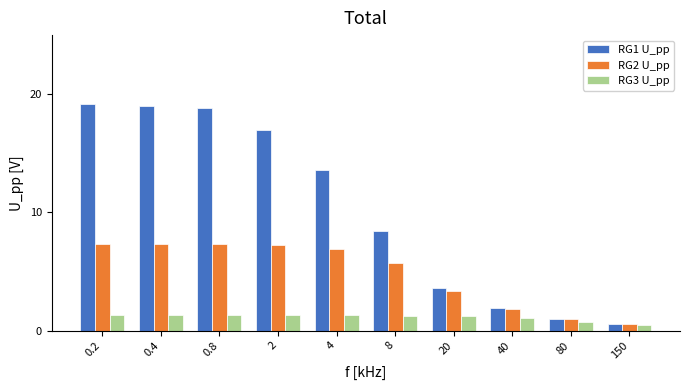

What is the minimum value shown in the chart?

0.5